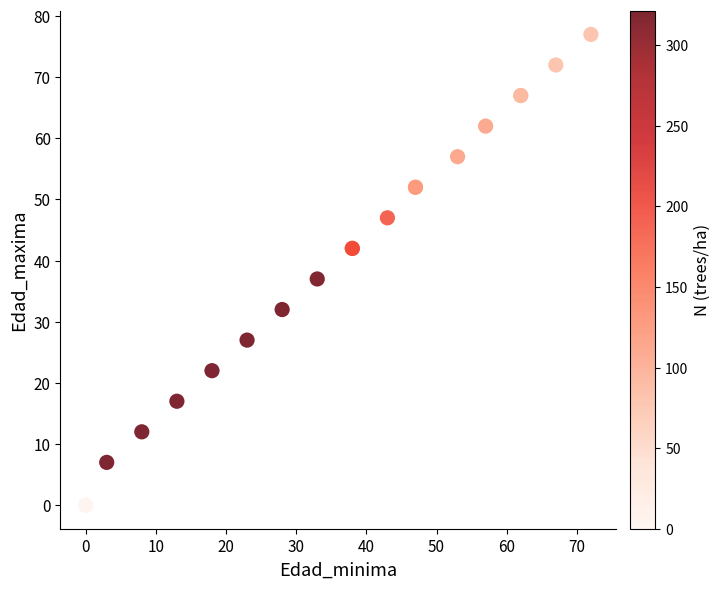

What Y value in the scatter plot is closest to 38?

37